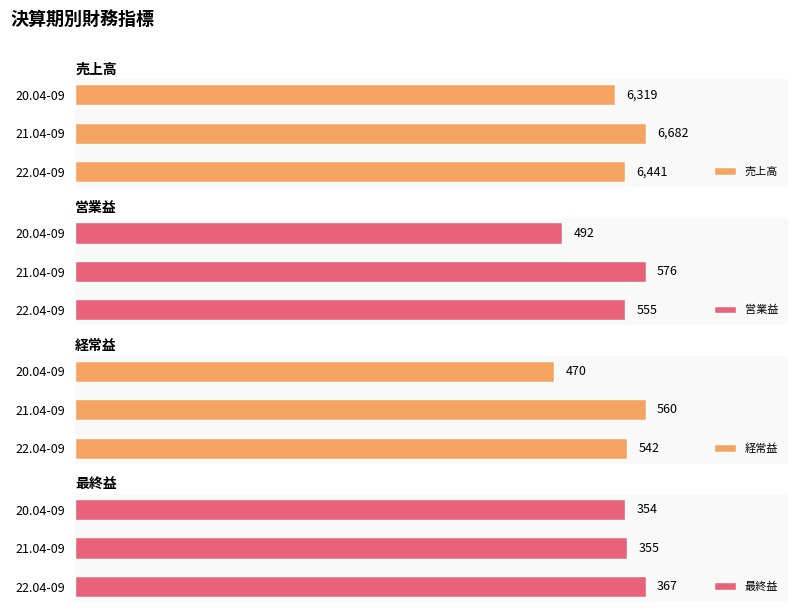

List the labels in order of 売上高 value, smallest first.

20.04-09, 22.04-09, 21.04-09